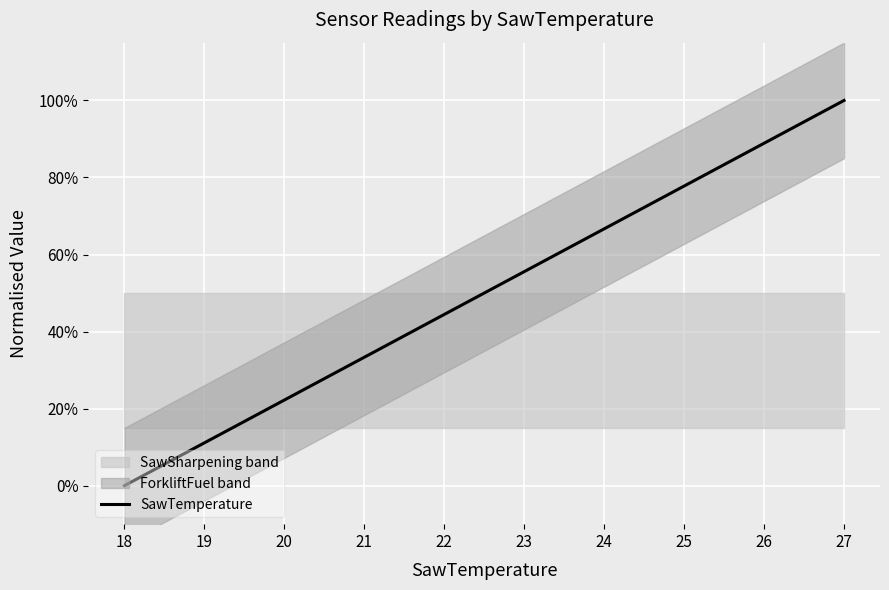

Where is the data nearest to the value 0?

18